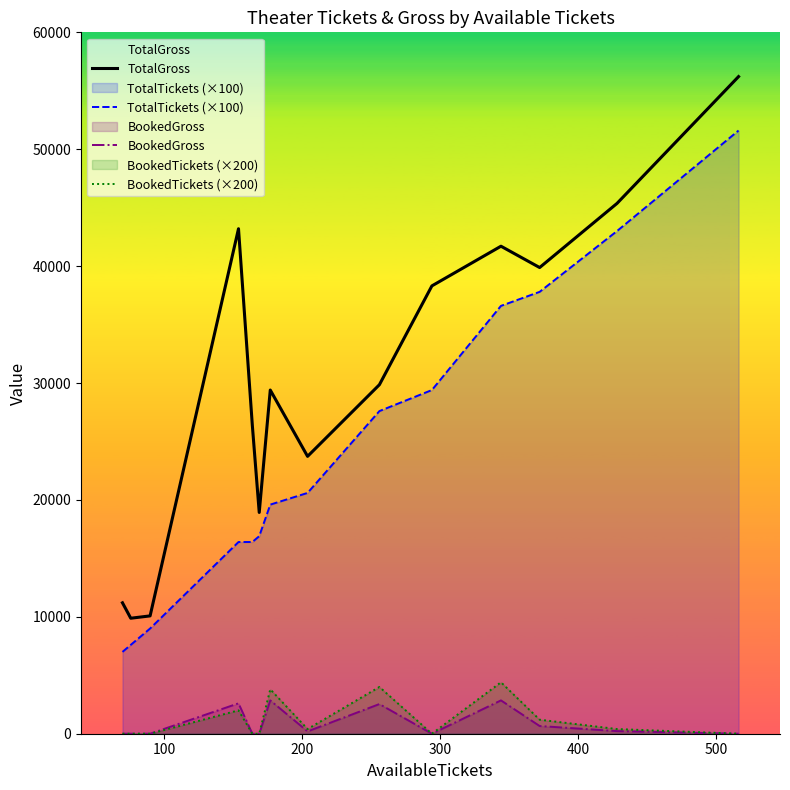

What is the highest value of the TotalGross series?

56214